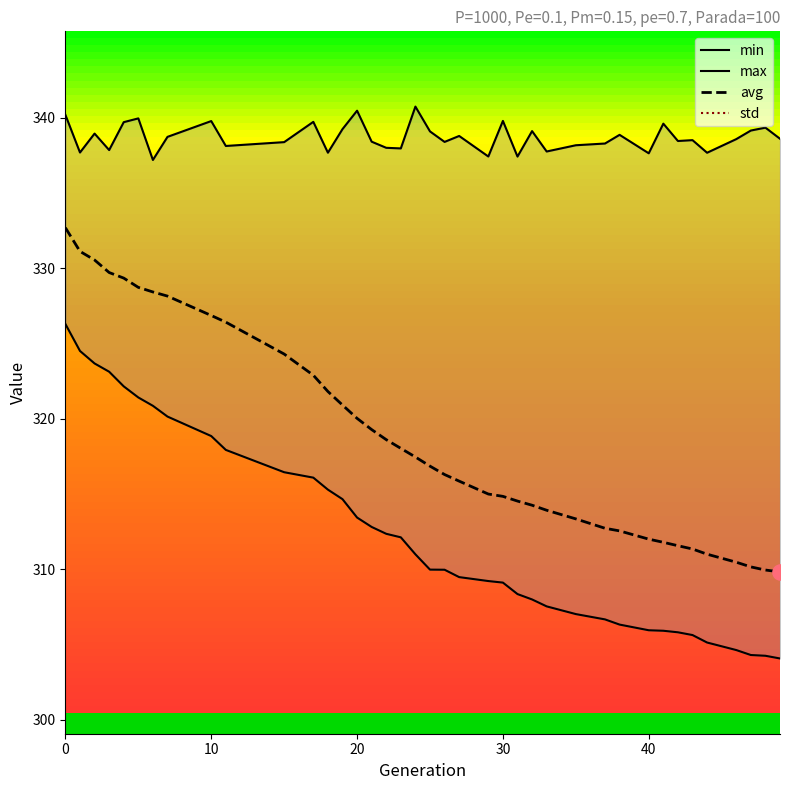

What are all the series names shown in the legend?

min, max, avg, std